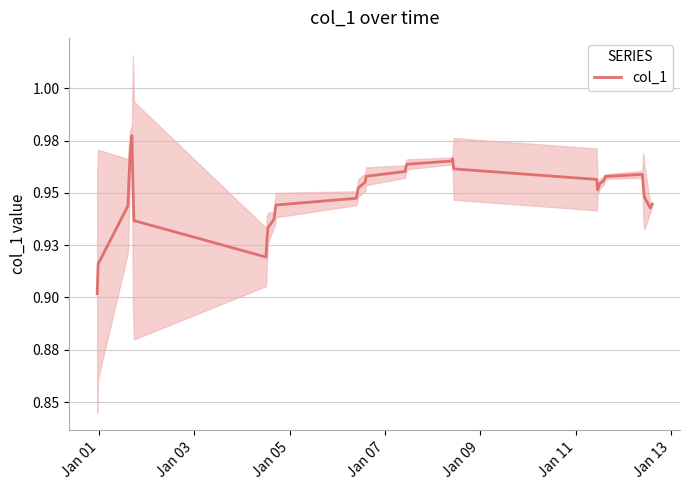

What is the difference between the second highest and second lowest values?

0.1